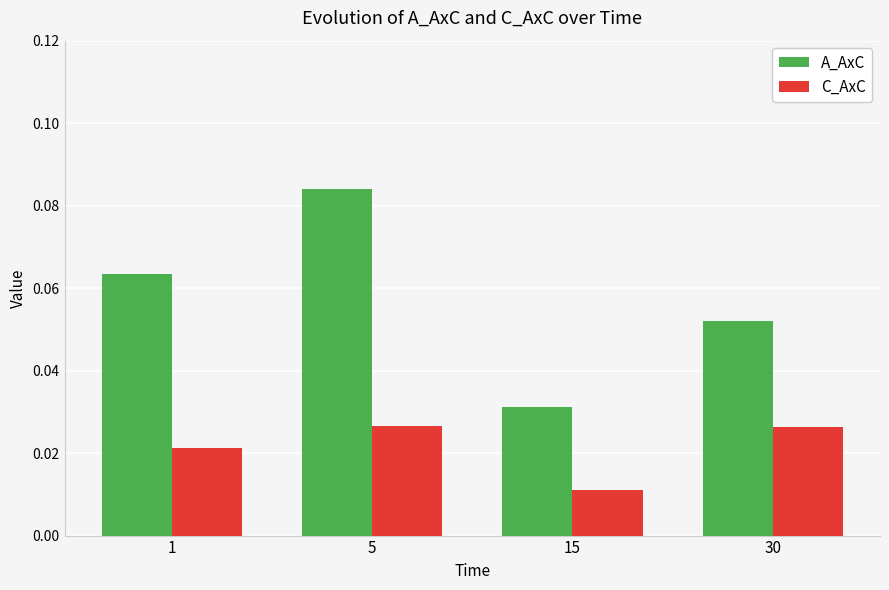

True or false: A_AxC has a value of 0.0 at 30.

False